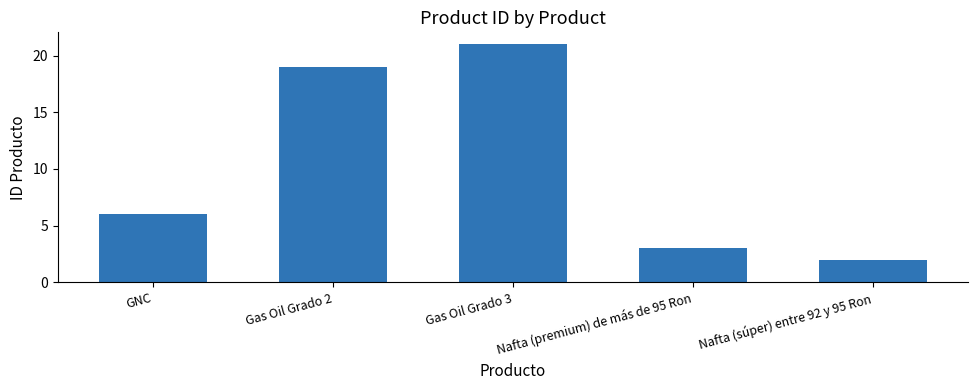

Approximately how many times larger is the value at GNC compared to Nafta (súper) entre 92 y 95 Ron?

3.0